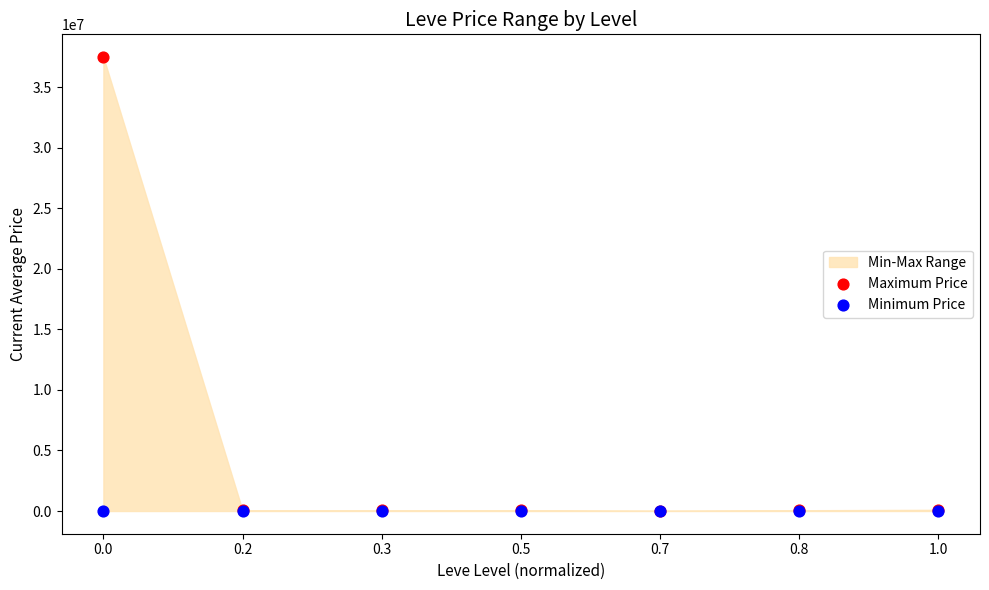

Which series has the largest Y range (max minus min)?

Maximum Price